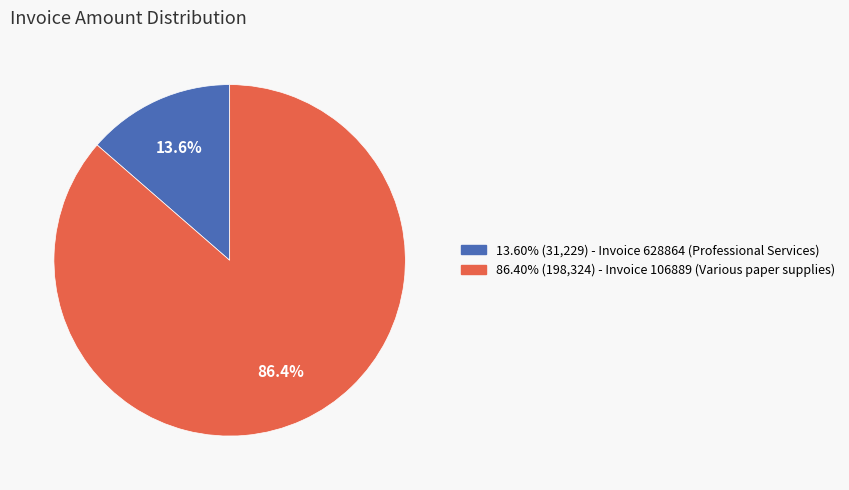

Does any single category account for the majority?

Yes